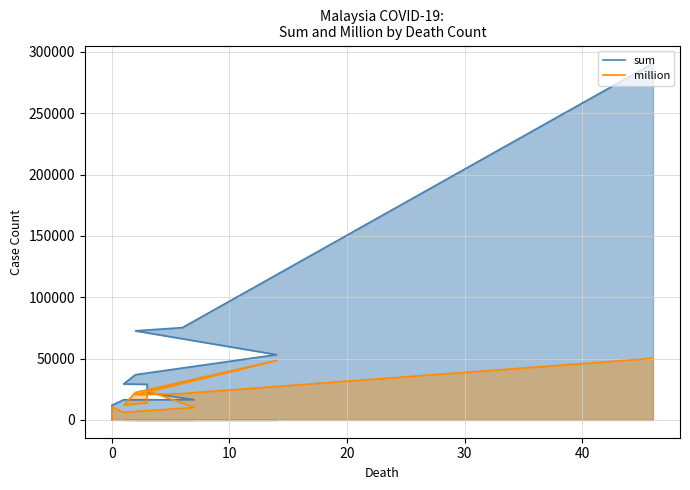

What is the average value of the million series?

18690